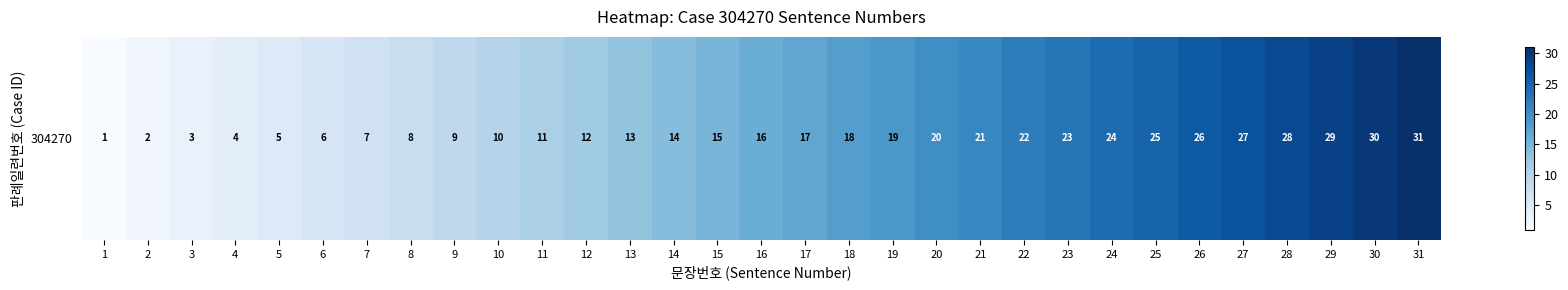

List the labels in order of value, smallest first.

1, 2, 3, 4, 5, 6, 7, 8, 9, 10, 11, 12, 13, 14, 15, 16, 17, 18, 19, 20, 21, 22, 23, 24, 25, 26, 27, 28, 29, 30, 31